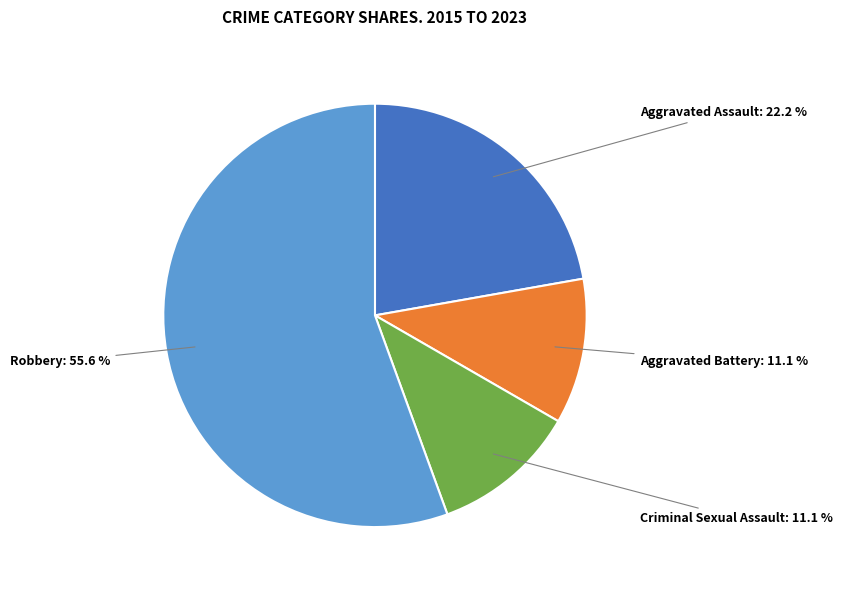

To the nearest percent, what is the average slice percentage?

25%